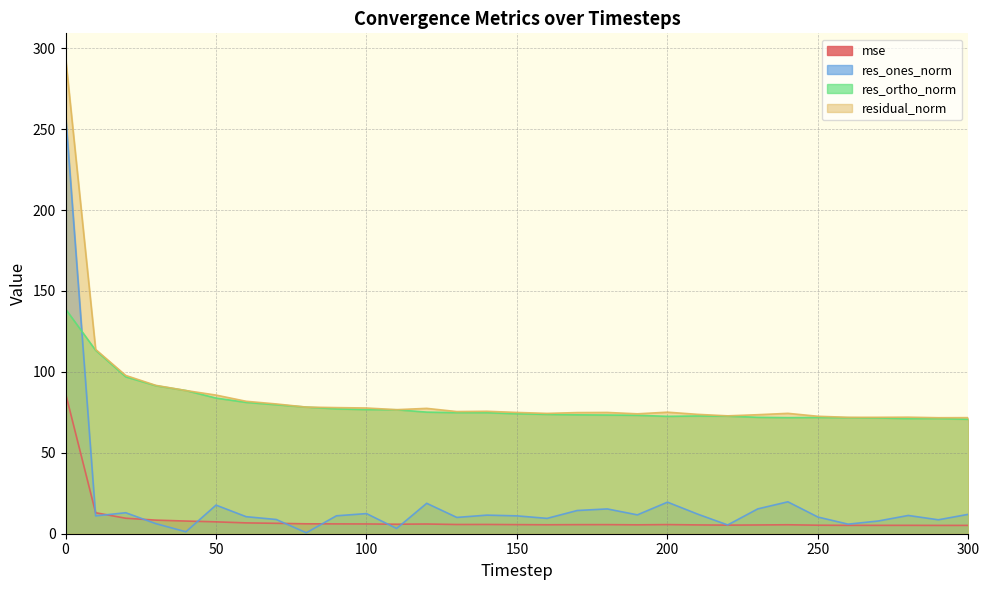

True or false: residual_norm has more than 0 interior local peaks.

True